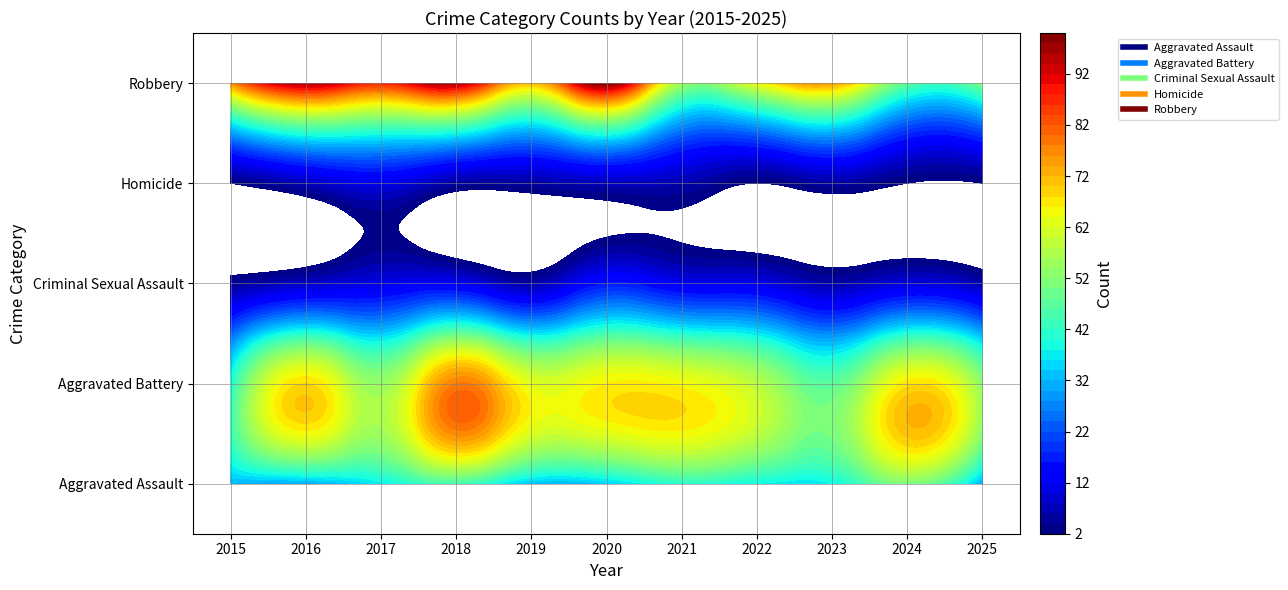

Rank the series by their maximum value, from highest to lowest.

Robbery, Aggravated Battery, Aggravated Assault, Criminal Sexual Assault, Homicide